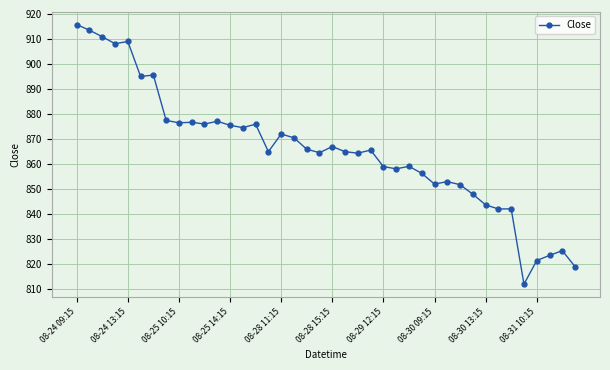

What is the value of the 11th point from the left?

876.0